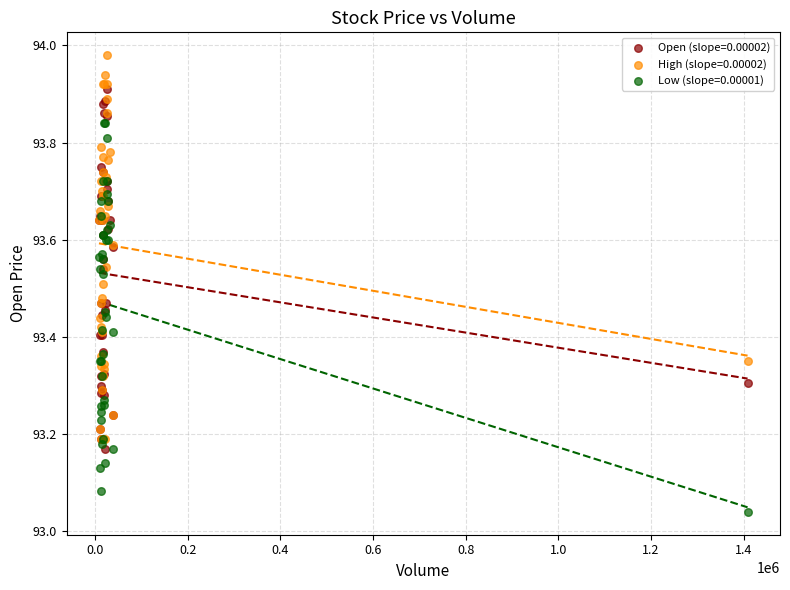

What are all the series names shown in the legend?

Open (slope=0.00002), High (slope=0.00002), Low (slope=0.00001)